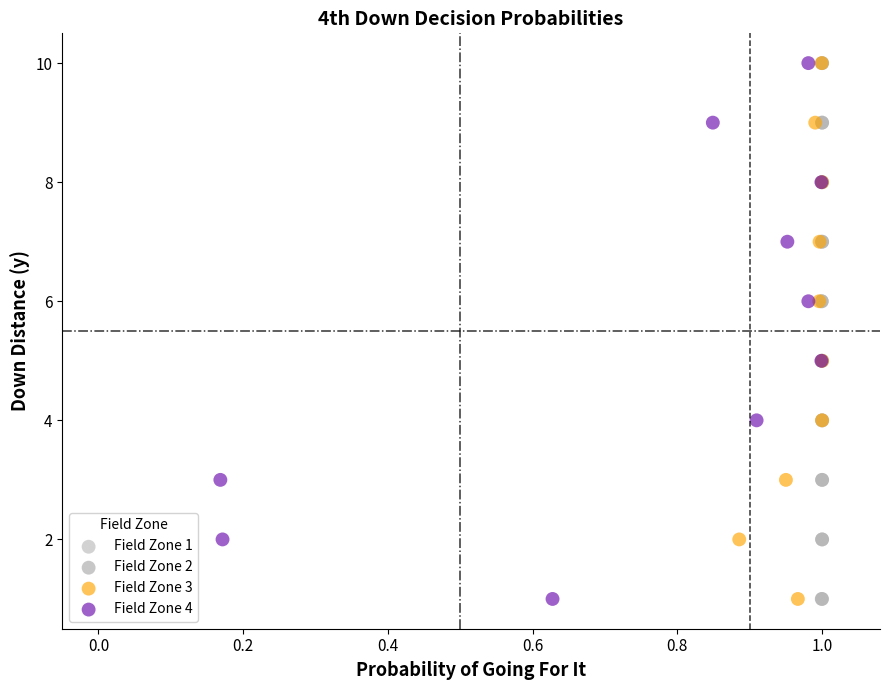

What are all the series names shown in the legend?

Field Zone 1, Field Zone 2, Field Zone 3, Field Zone 4